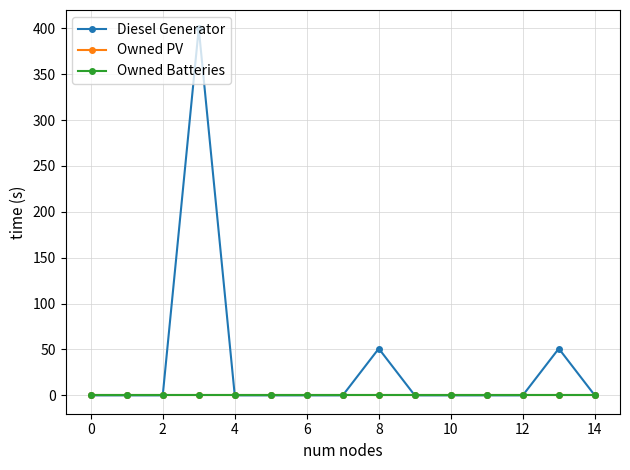

How many lines are shown in the chart?

3